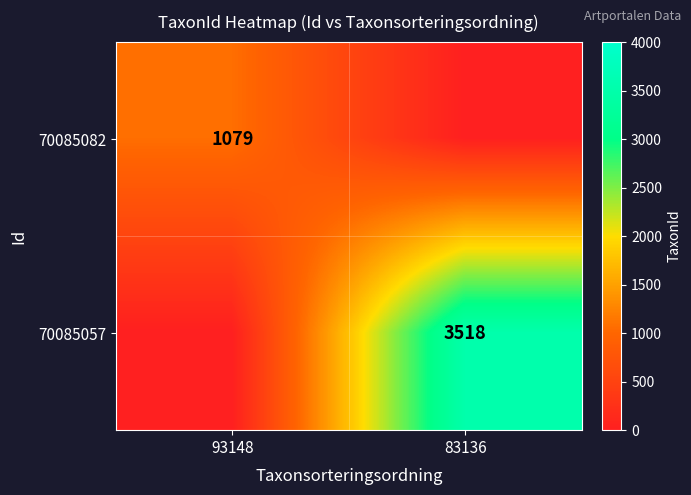

Between 93148 and 83136, which is larger?

93148